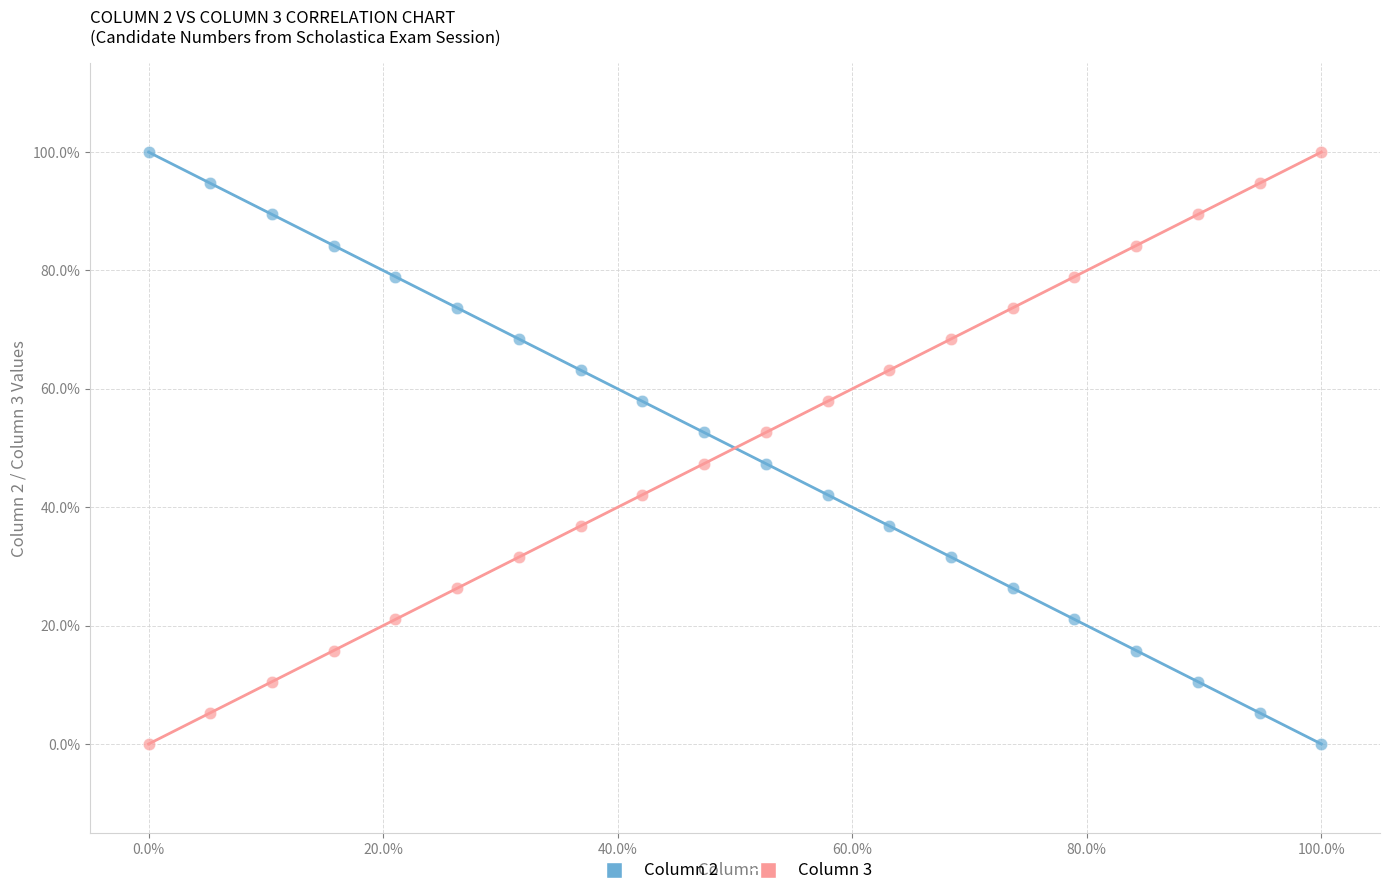

What are all the series names shown in the legend?

Column 2, Column 3